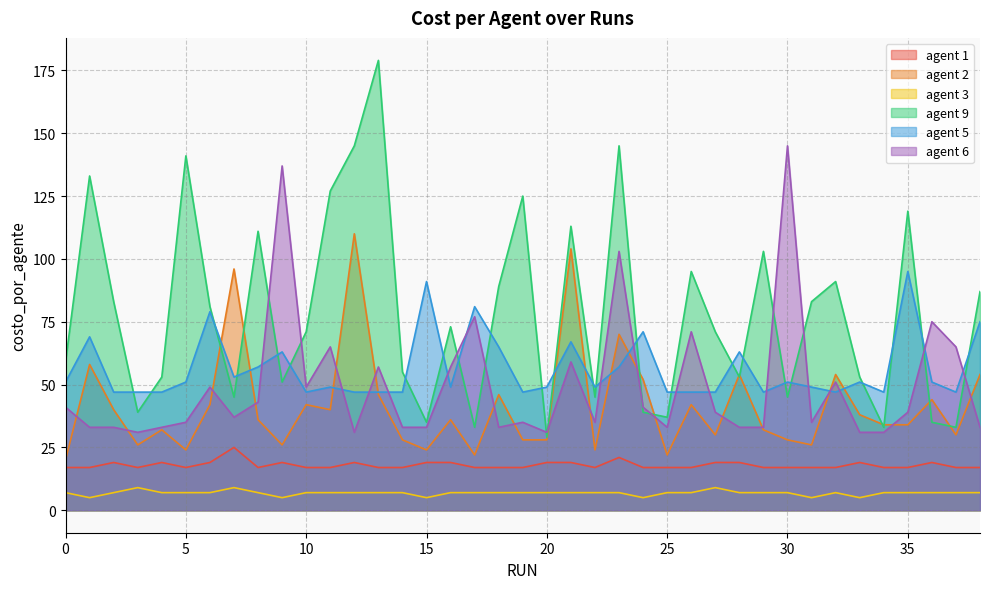

How many values in the agent 2 series exceed 36?

18